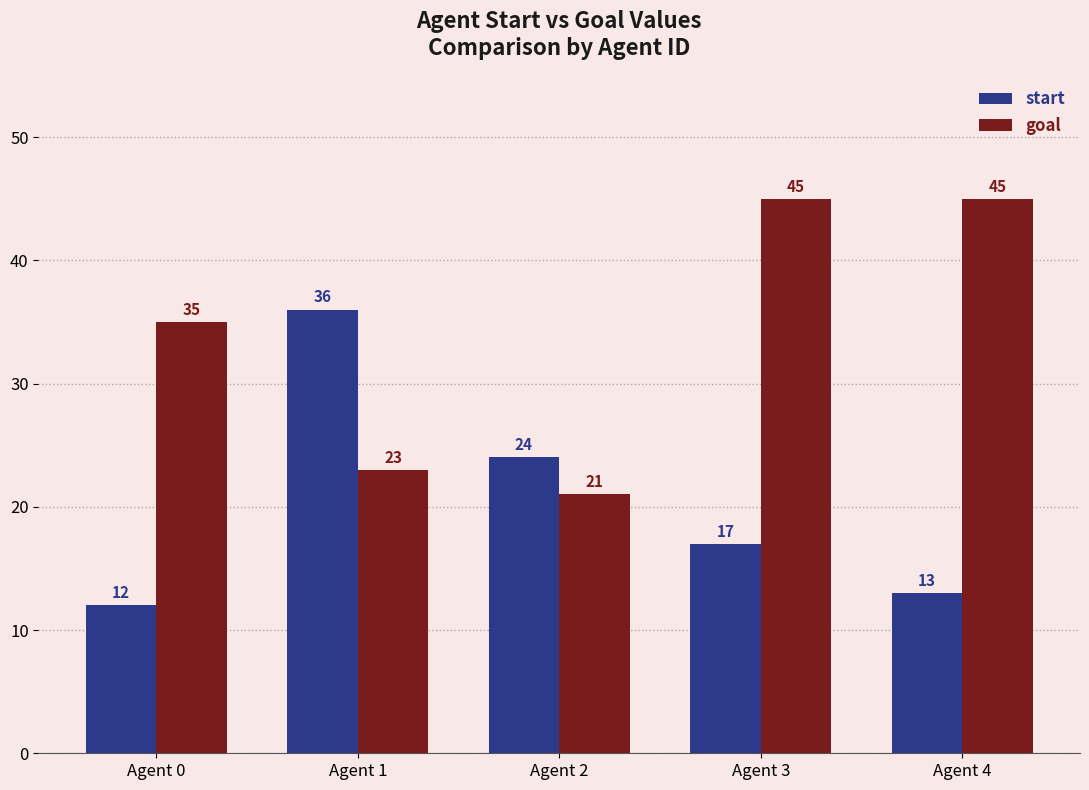

What is the difference between the goal values at Agent 4 and Agent 0?

10